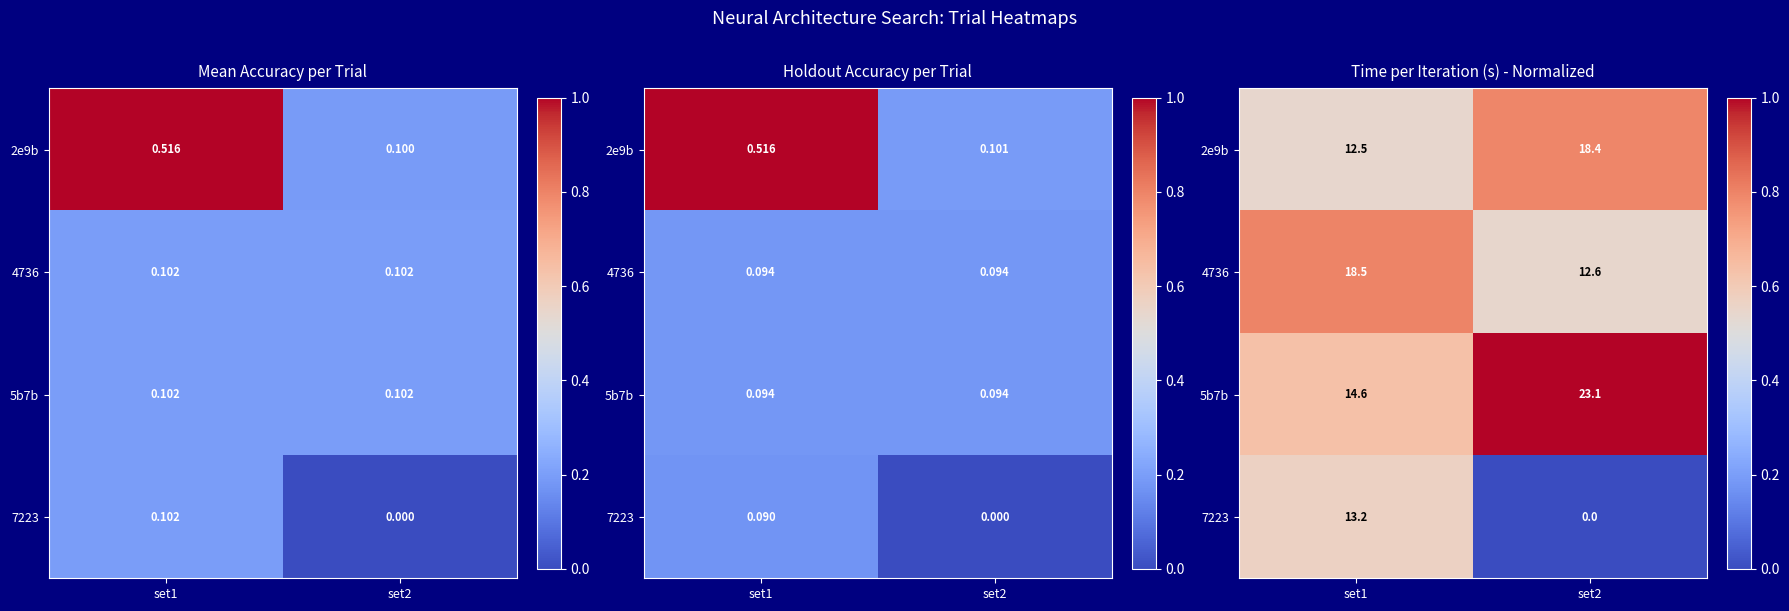

Which label corresponds to the largest value in the chart?

set2